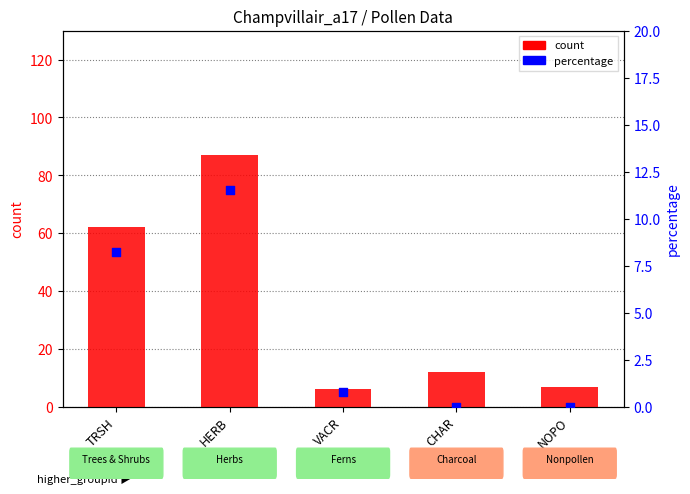

Approximately how many times larger is the value at TRSH compared to VACR?

10.3